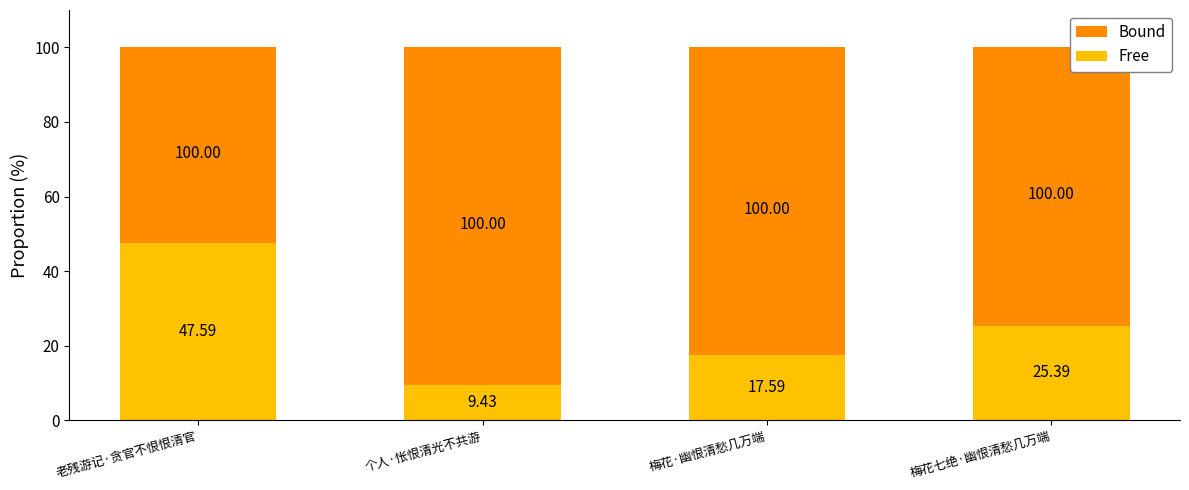

At which label does Free first exceed 25?

老残游记·贪官不恨恨清官